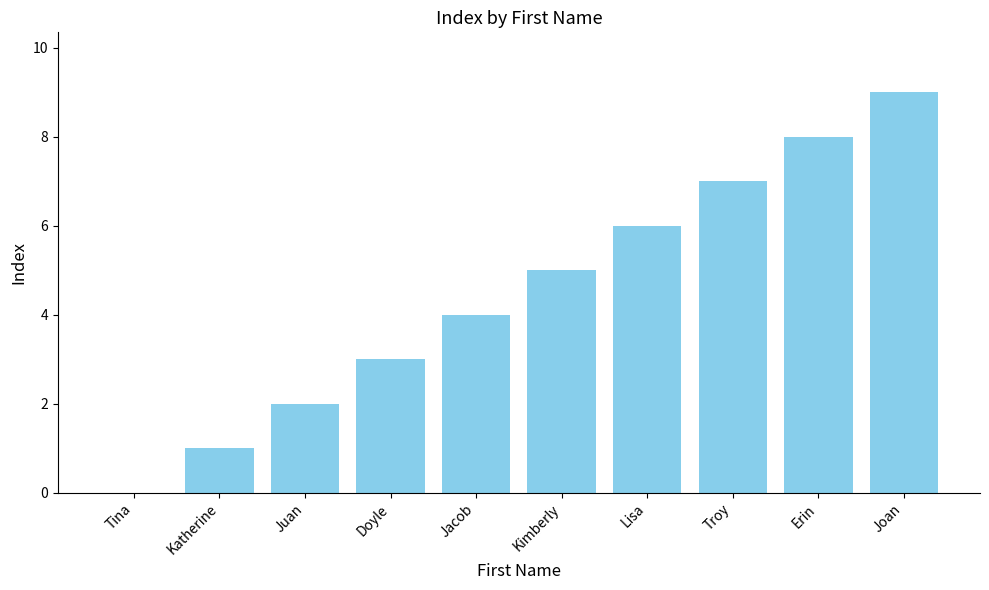

Does the chart contain stacked bars?

No